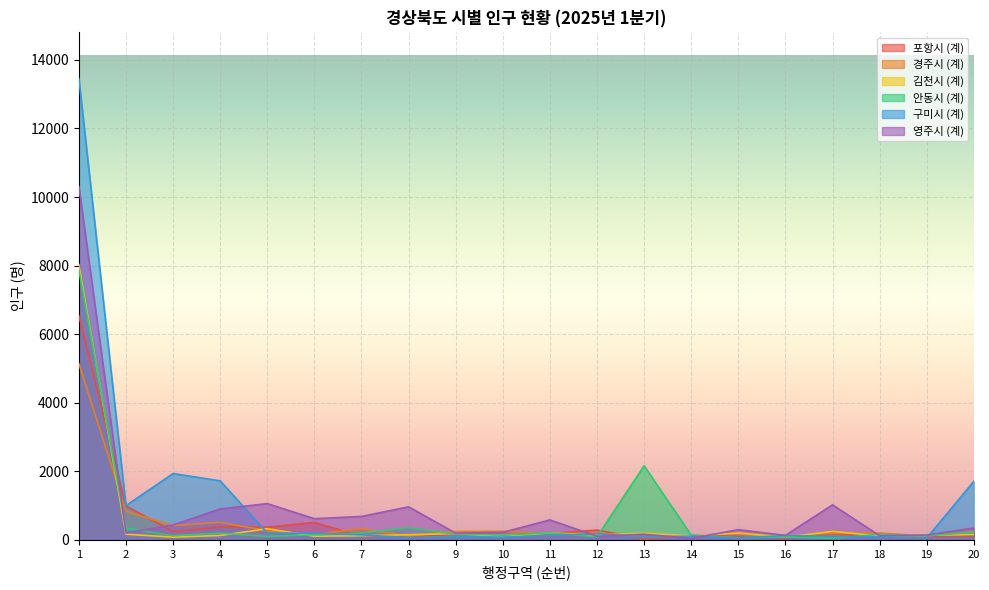

What is the difference between the maximum and second lowest values in the 경주시 (계) series?

5032